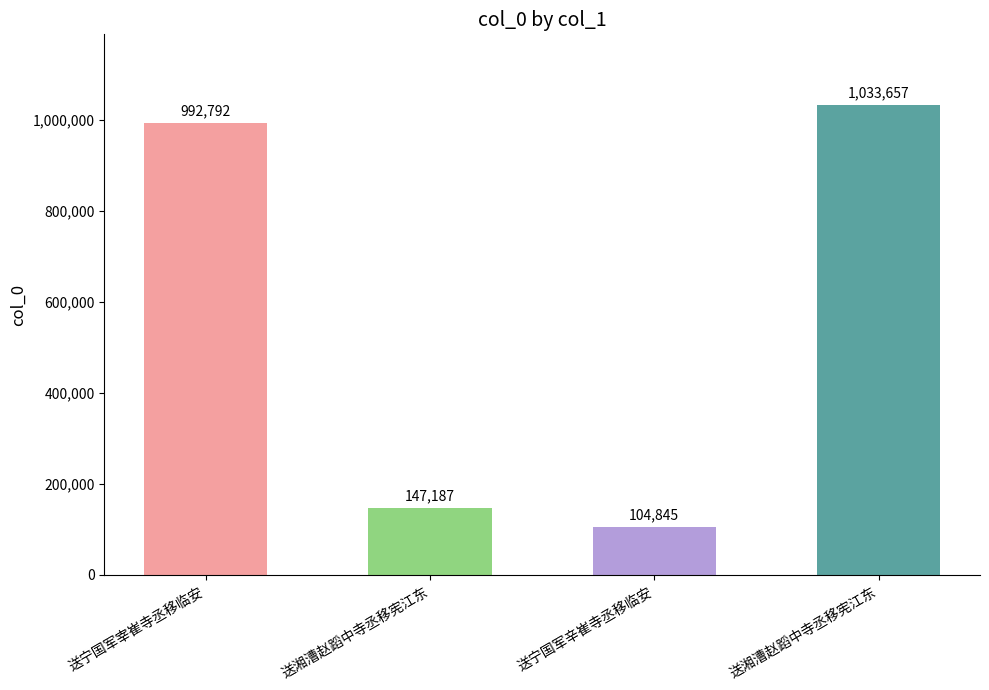

Does the chart contain any negative values?

No